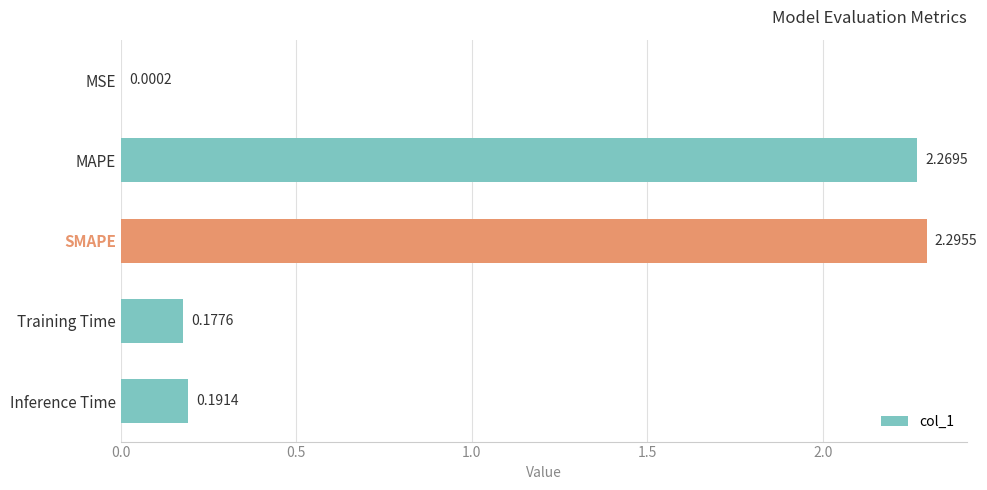

Between Inference Time and MSE, which is larger?

Inference Time